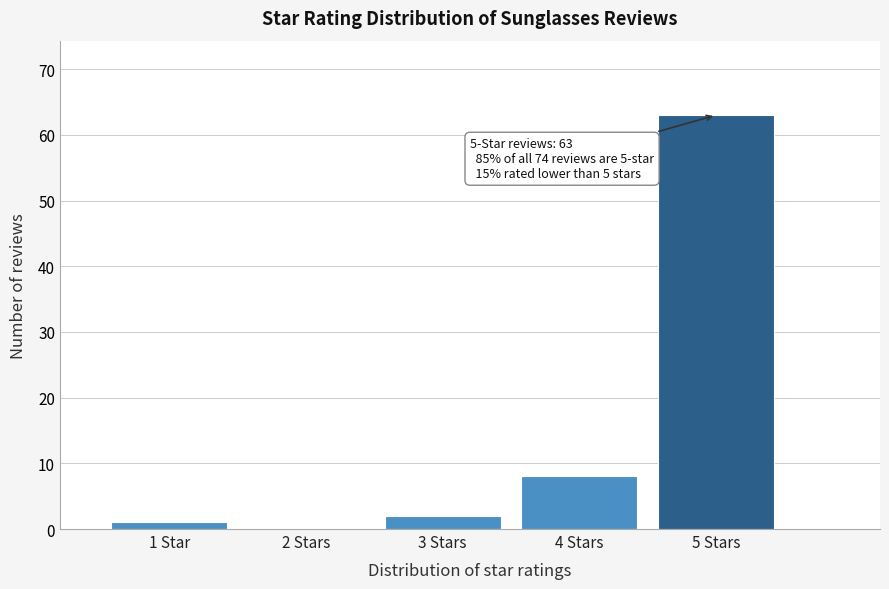

Reading left to right, list all the values displayed in this chart.

1 Star=1	2 Stars=0	3 Stars=2	4 Stars=8	5 Stars=63